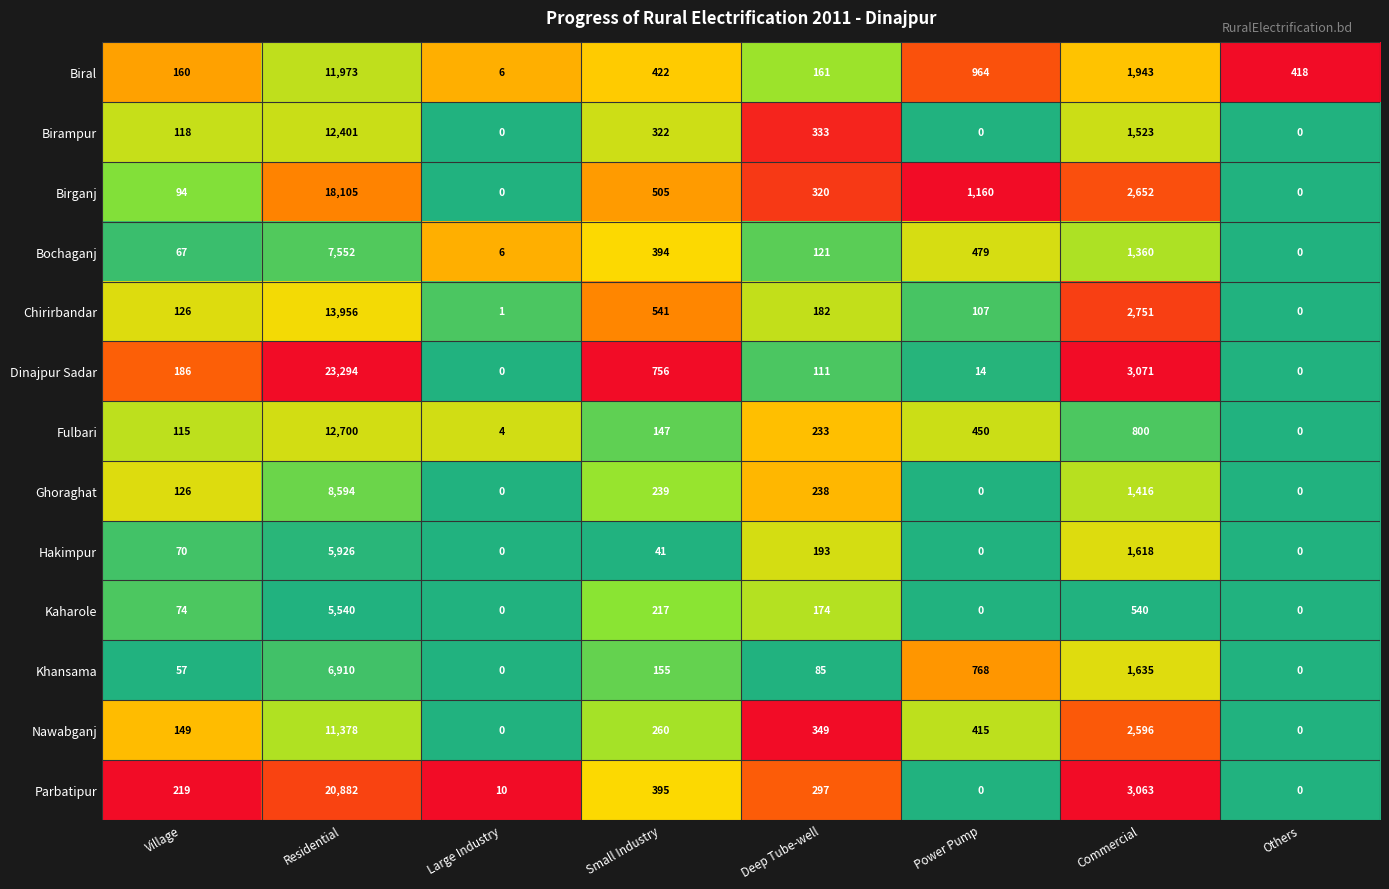

How many data points does each series have?

8